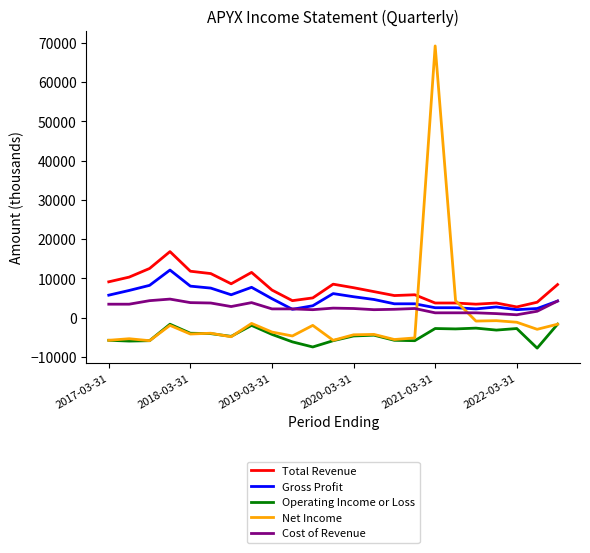

Which series has the largest range (max minus min)?

Net Income